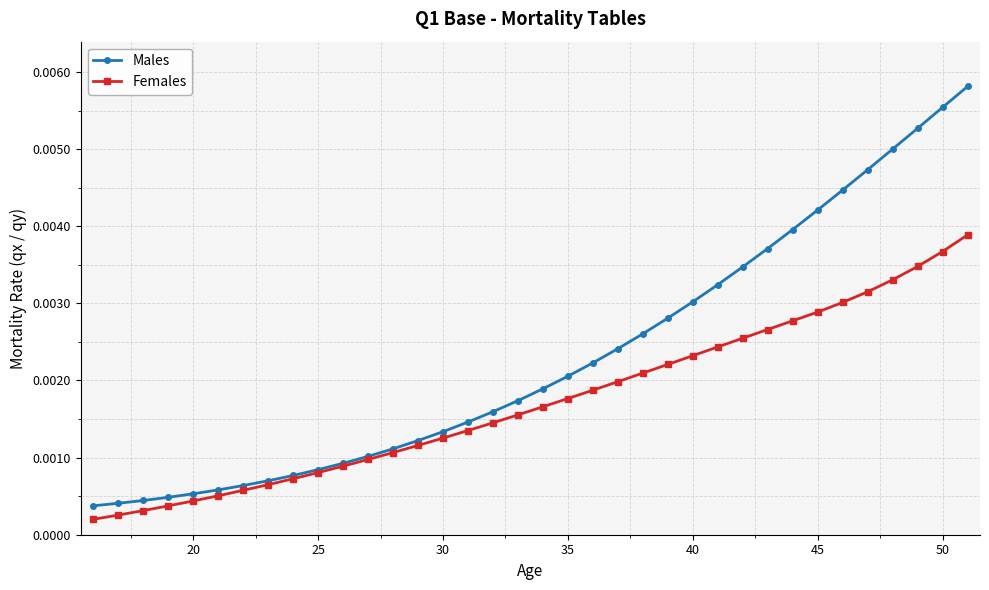

Rank the series by their maximum value, from highest to lowest.

Males, Females